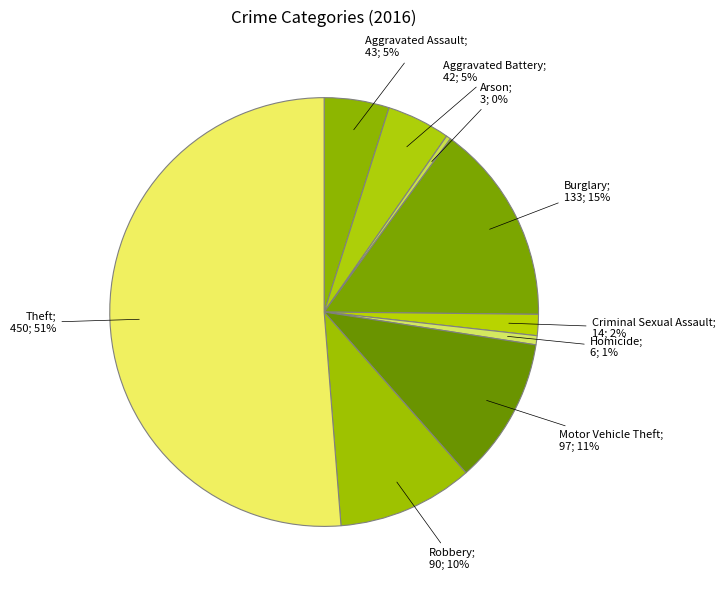

Does any single category account for the majority?

Yes